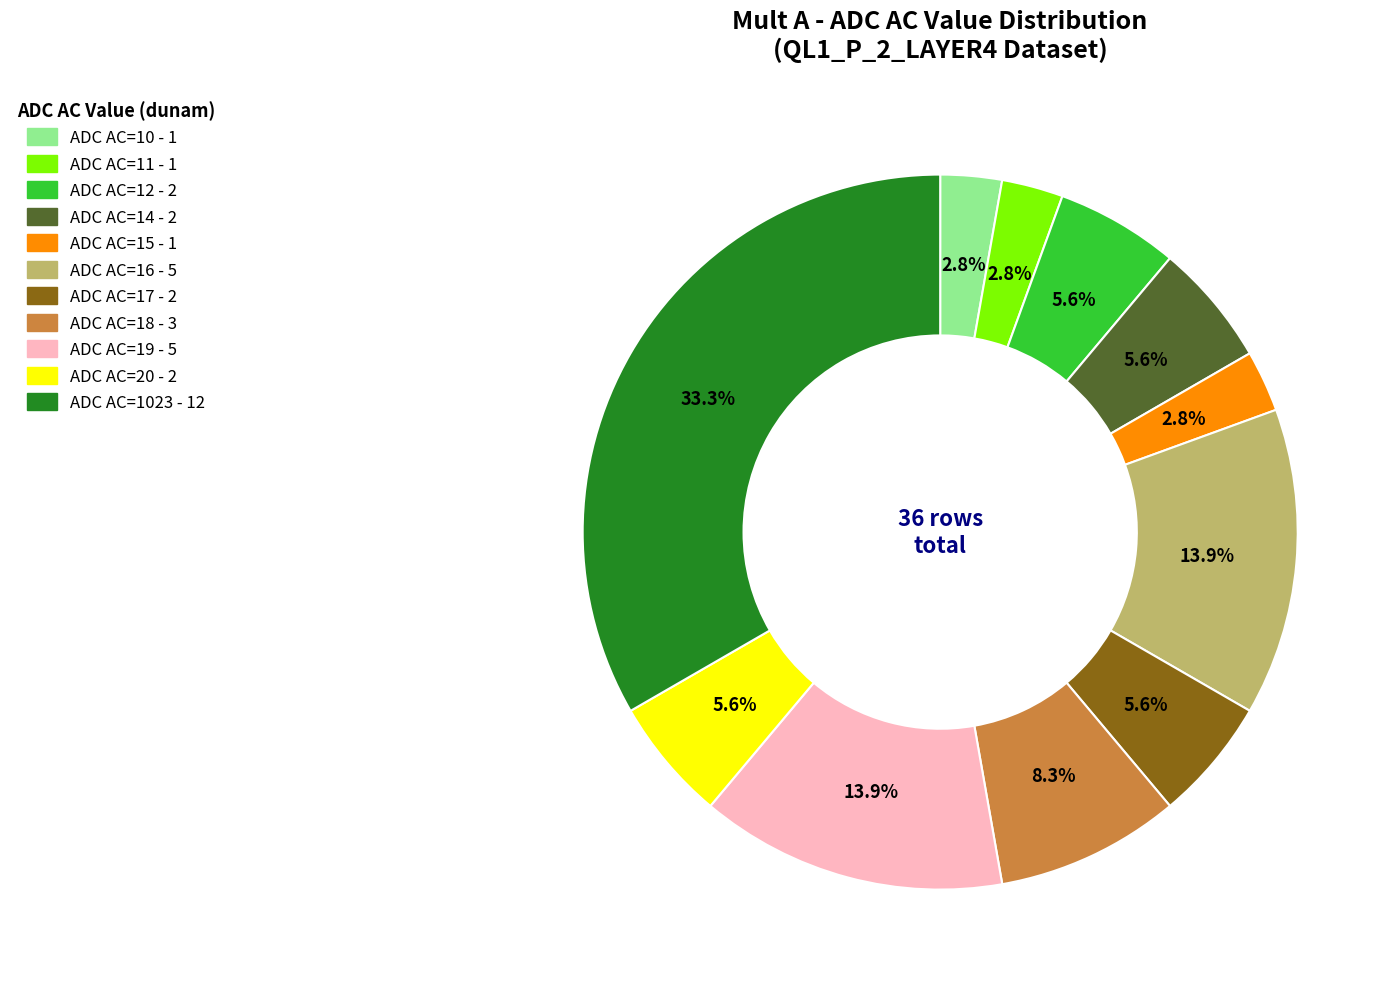

Is there any slice that represents more than half of the pie?

No